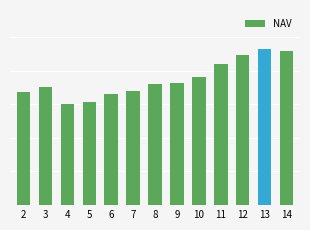

What is the sum of the values at 3 and 14?

40.4